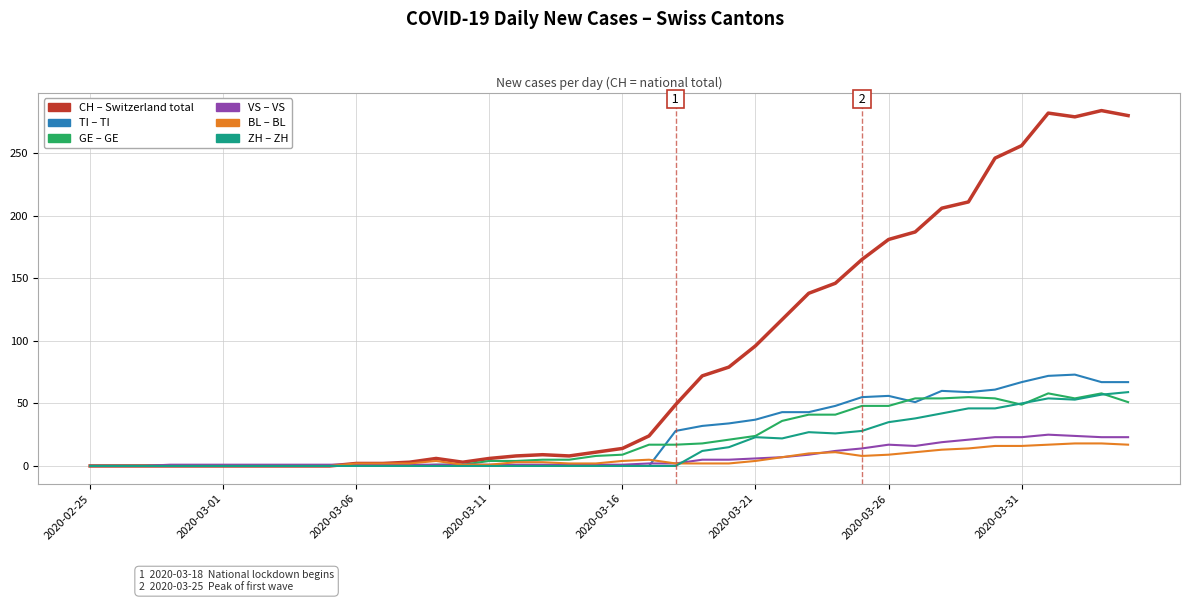

What is the maximum value shown in the chart?

284